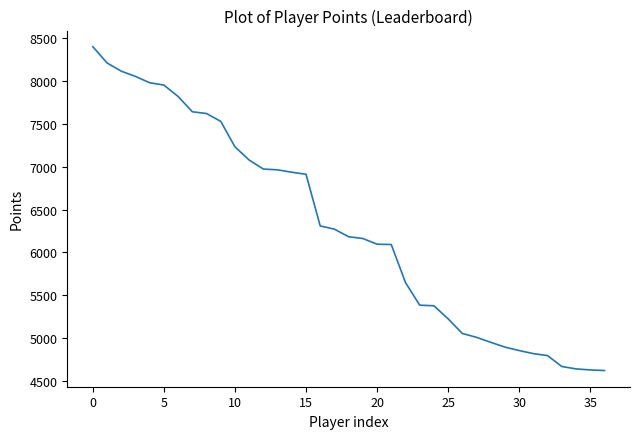

What is the difference between the maximum and minimum values?

3775